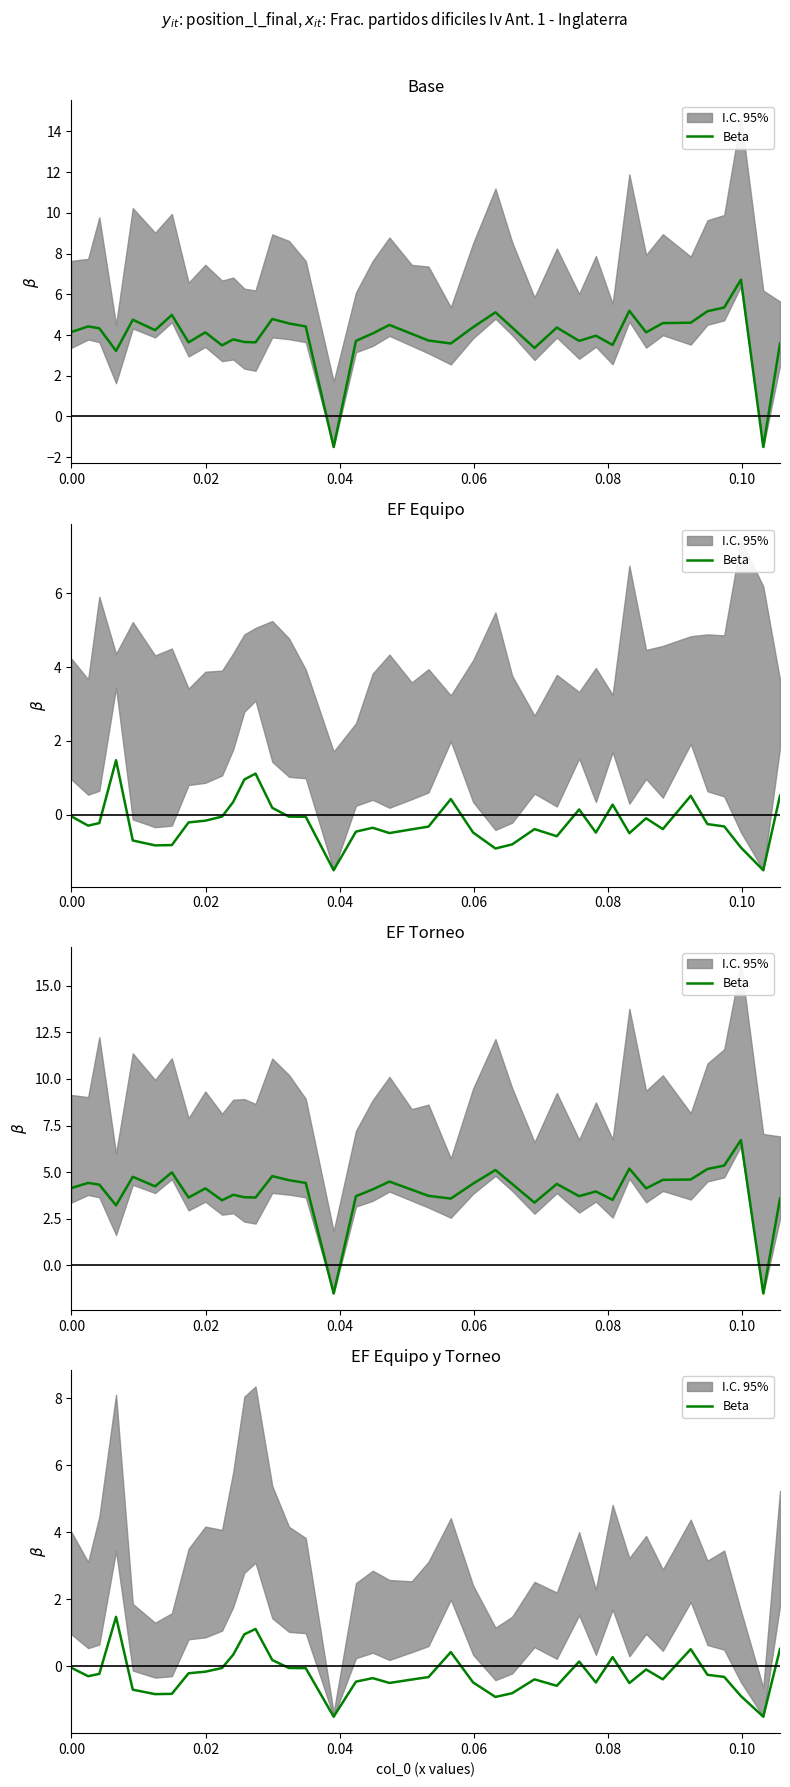

Count the number of values greater than 0.

10